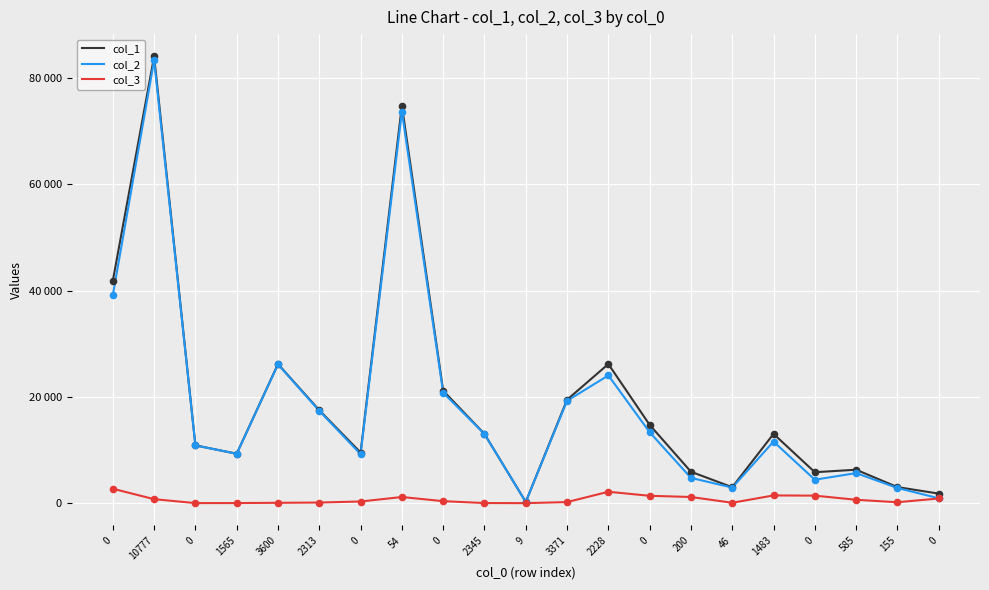

At how many categories does at least one series exceed 5786?

17